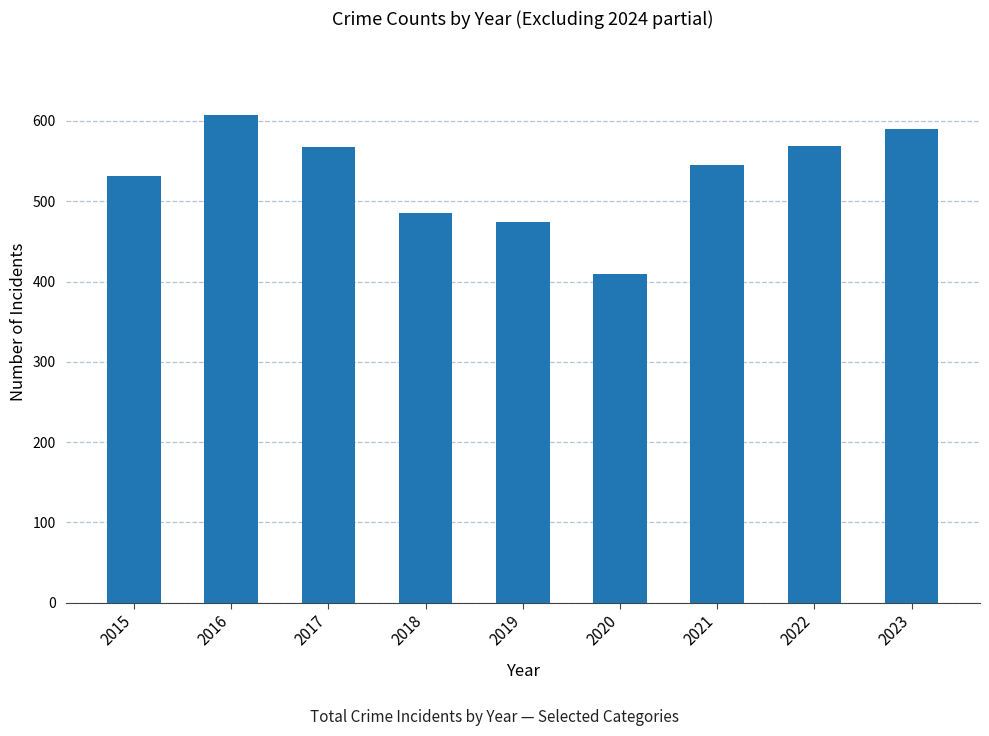

True or false: the data shows 568 at 2017.

True